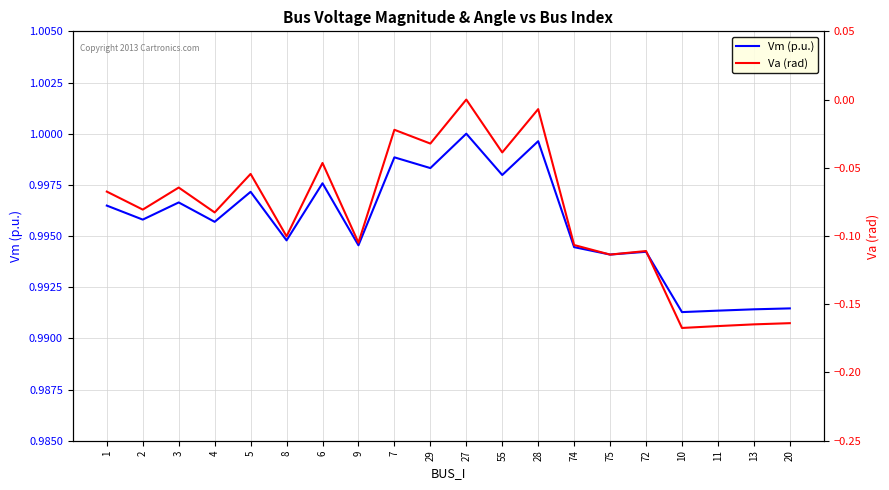

In Va (rad), how many points are higher than both neighbors (excluding endpoints)?

7